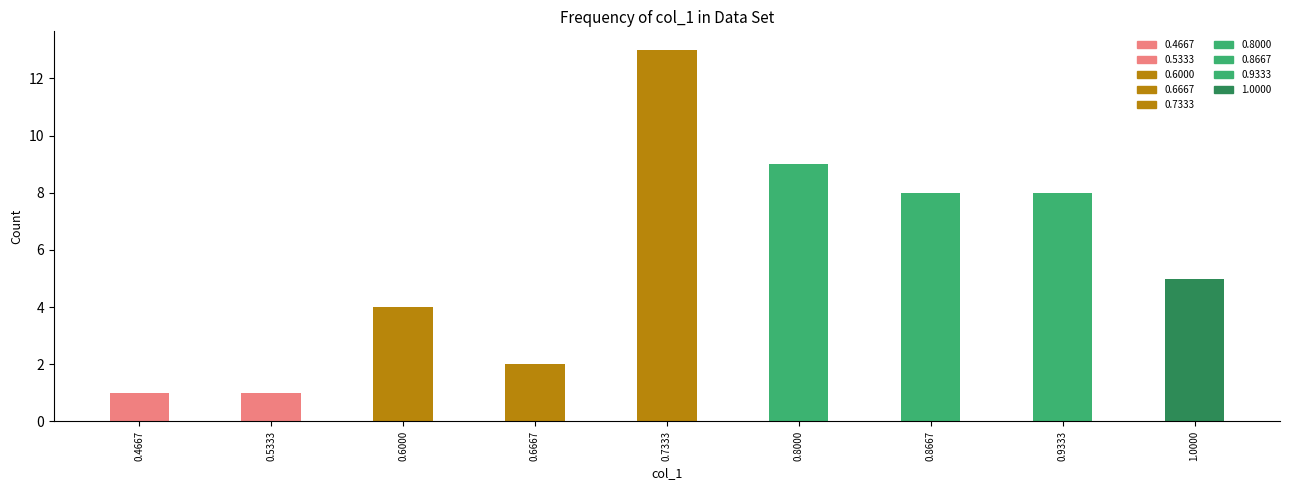

Reading right to left, transcribe all the data shown in this chart.

5	8	8	9	13	2	4	1	1